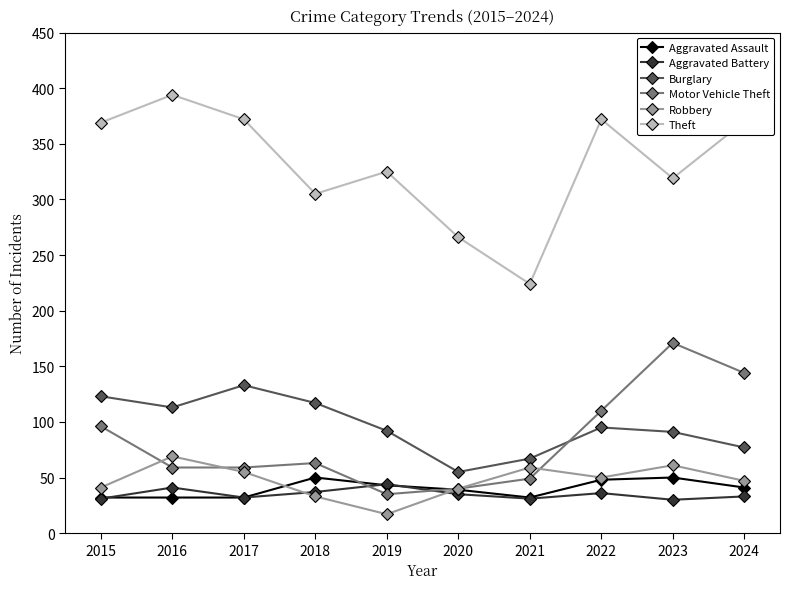

How many categories are shown in the chart?

10